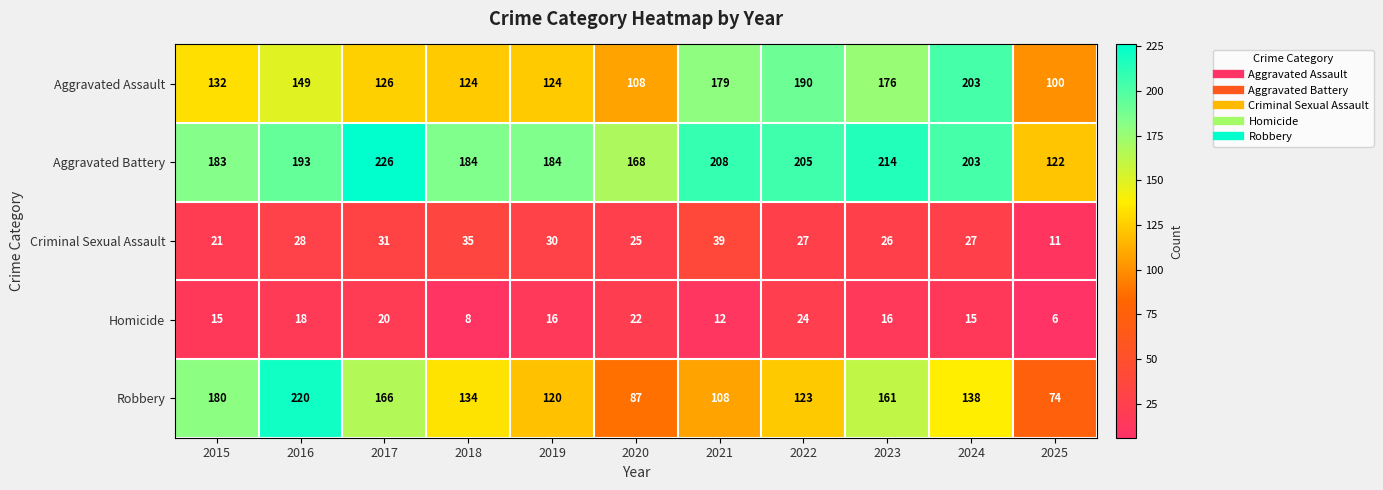

At which category is the sum across all series the highest?

2016